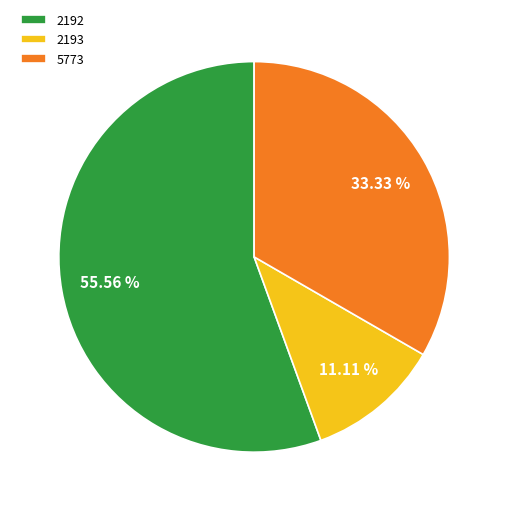

Is 2193 the majority of the pie?

No